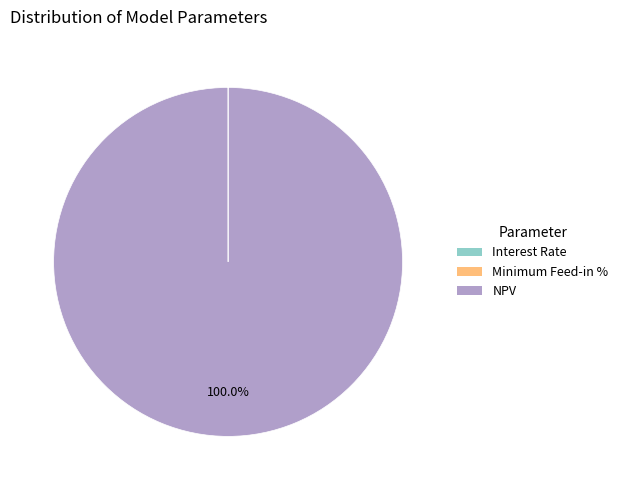

What is the largest slice in the pie chart?

NPV